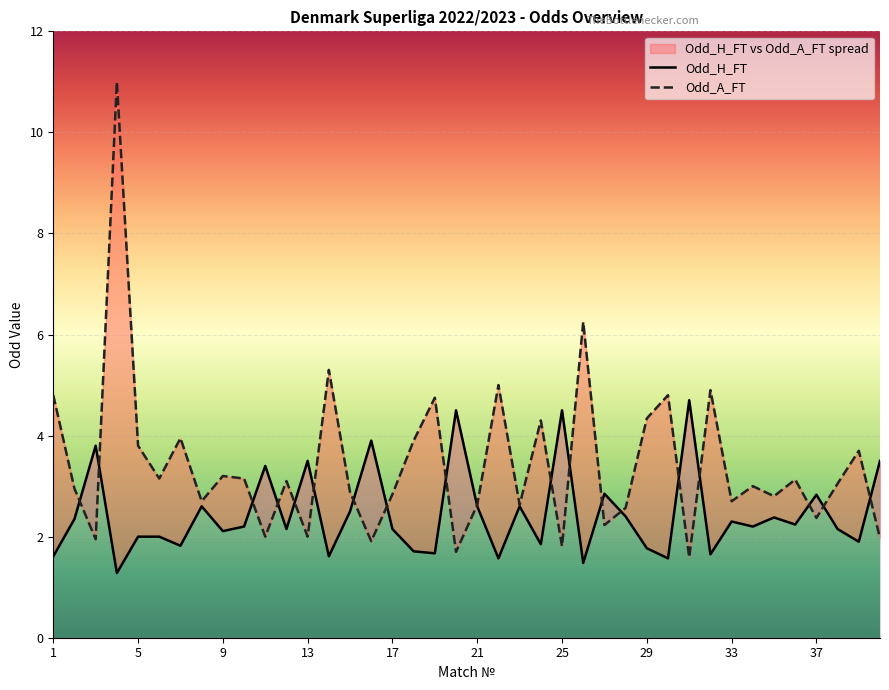

Reading left to right, extract all data points from this chart.

Odd_H_FT: 1.6	2.4	3.8	1.3	2.0	2.0	1.8	2.6	2.1	2.2	3.4	2.1	3.5	1.6	2.5	3.9	2.1	1.7	1.7	4.5	2.6	1.6	2.6	1.9	4.5	1.5	2.9	2.4	1.8	1.6	4.7	1.6	2.3	2.2	2.4	2.2	2.8	2.1	1.9	3.5
Odd_A_FT: 4.8	3.0	1.9	11.0	3.8	3.1	4.0	2.7	3.2	3.1	2.0	3.1	2.0	5.3	2.9	1.9	2.8	3.9	4.8	1.7	2.6	5.0	2.6	4.3	1.8	6.2	2.2	2.6	4.3	4.8	1.6	4.9	2.7	3.0	2.8	3.1	2.4	3.0	3.7	2.0